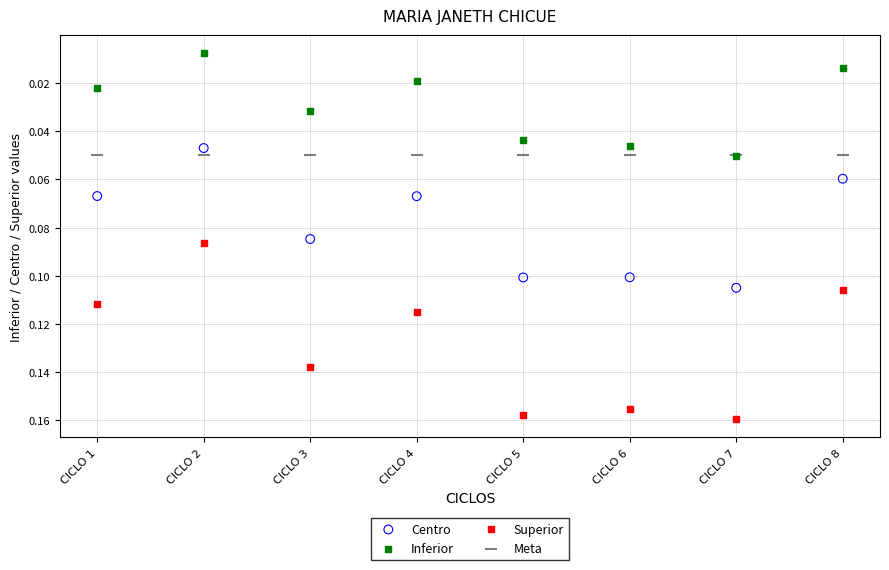

Which series contains the highest Y value?

Superior